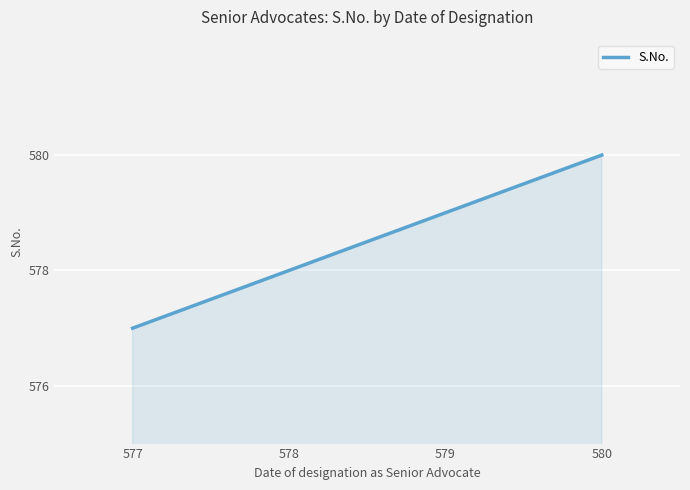

What is the difference between the maximum and minimum values?

3.0